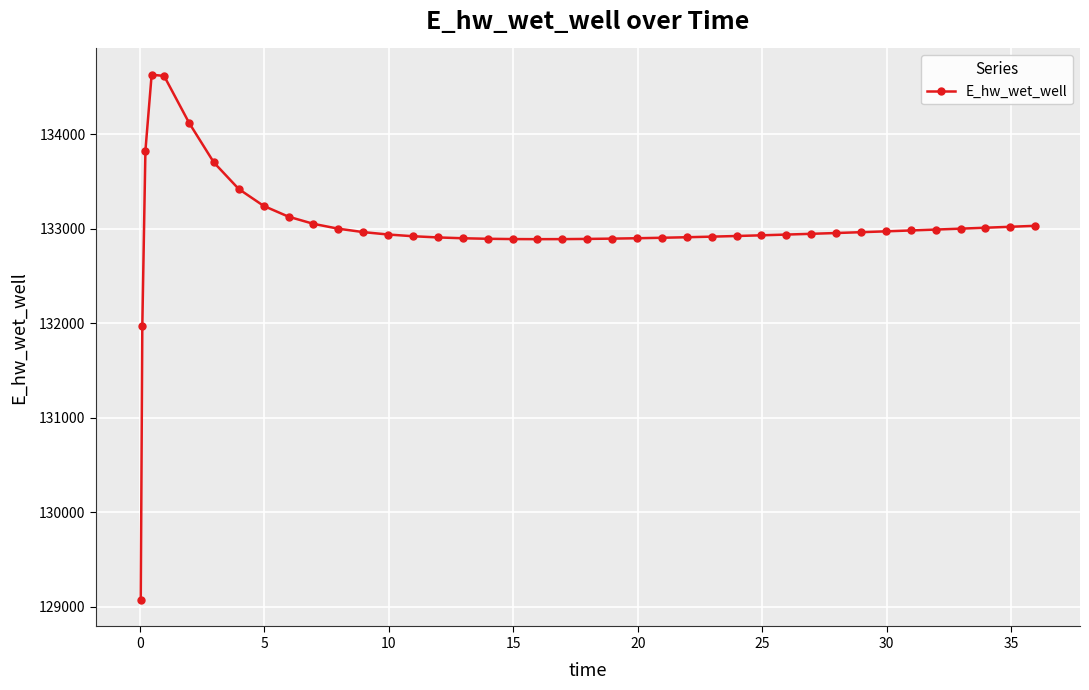

What is the sum of all values?

5320018.8